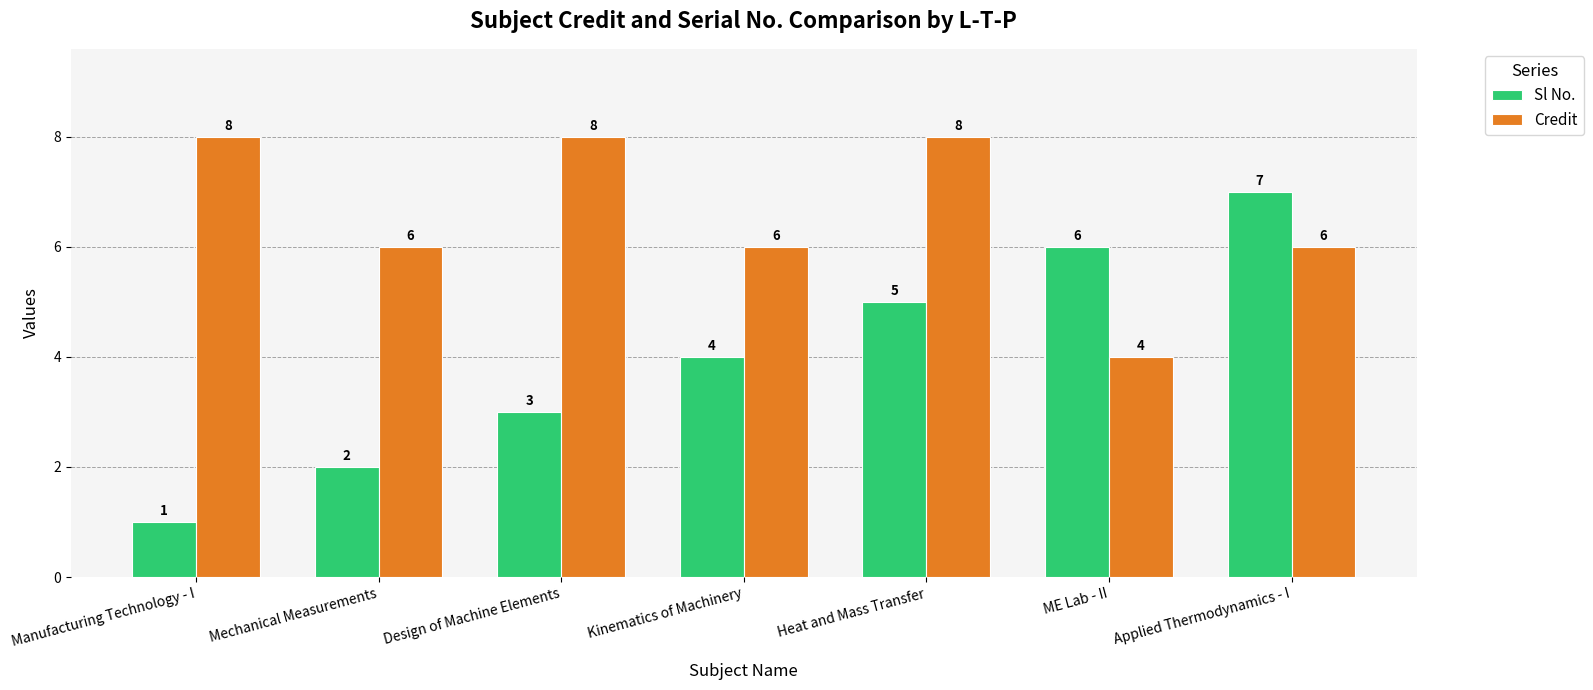

What is the difference between the maximum and minimum values in the Sl No. series?

6